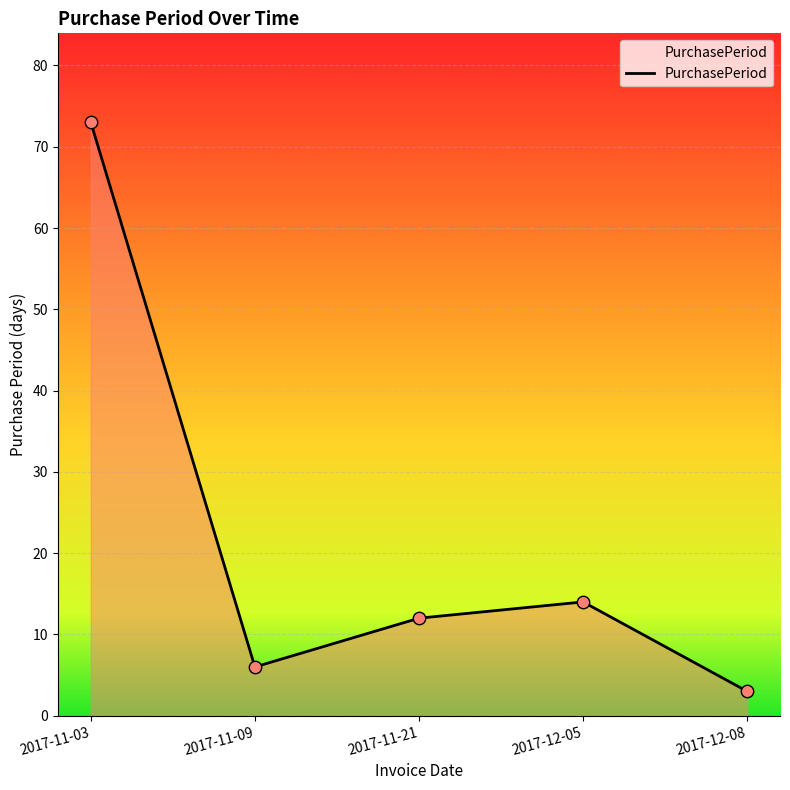

What is the change in value from 2017-11-09 to 2017-12-05?

+8